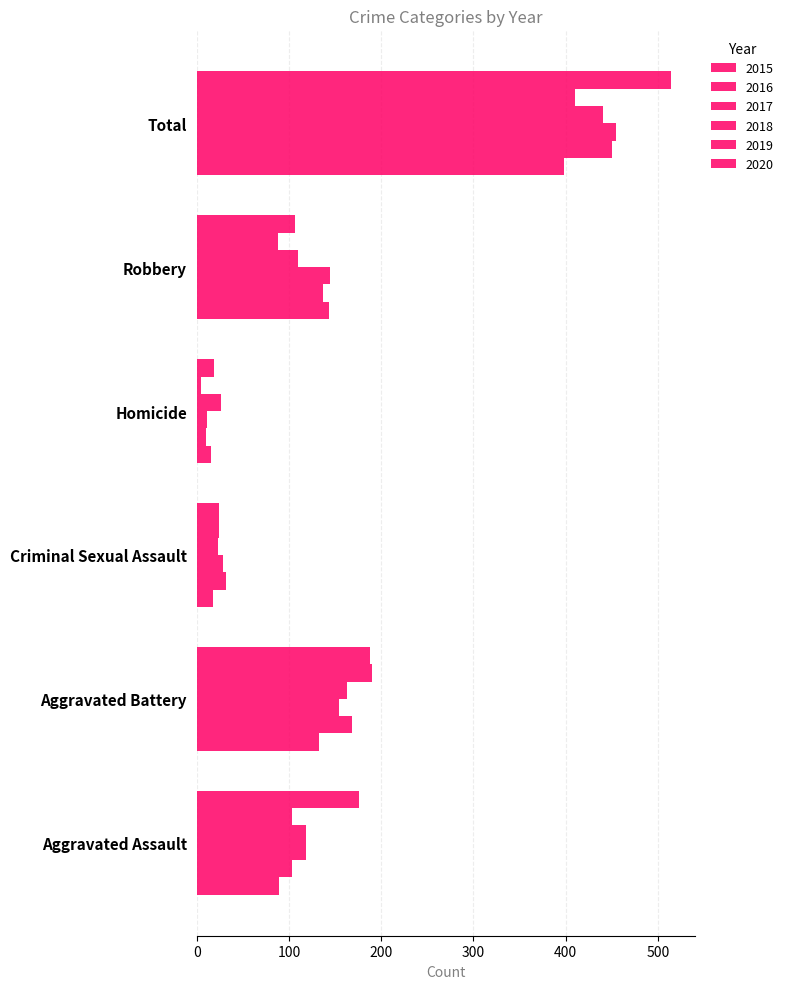

Count the number of data series in this chart.

6